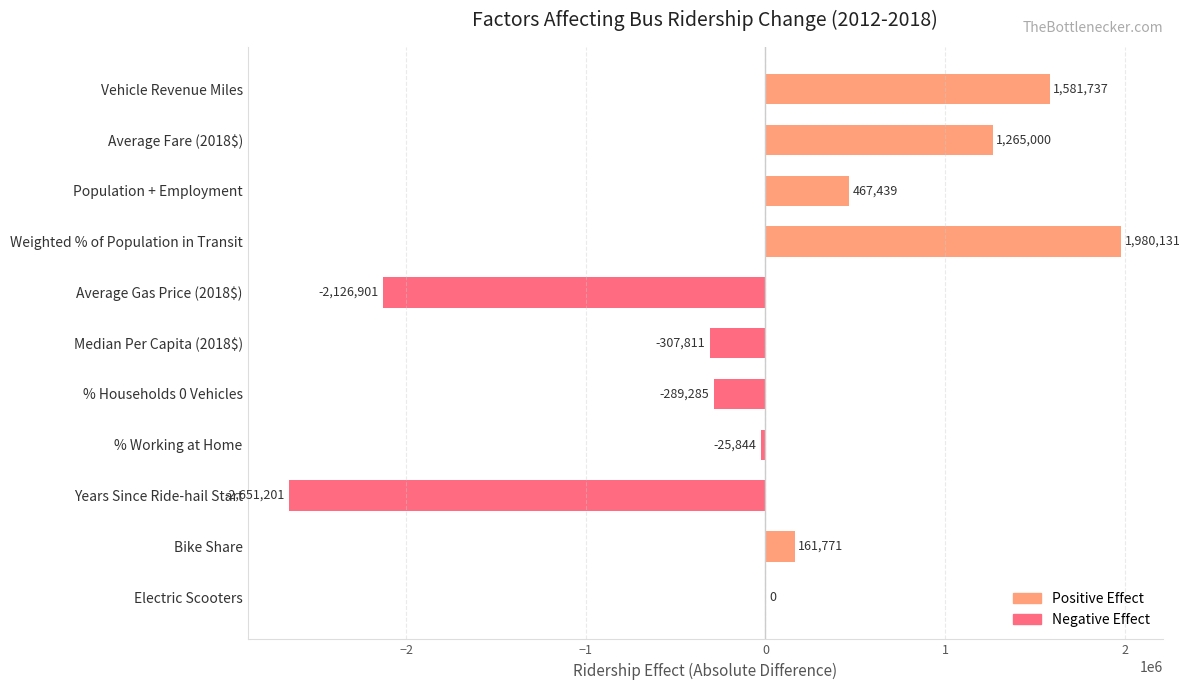

Is it true that the value at % Households 0 Vehicles is -289285.3?

True